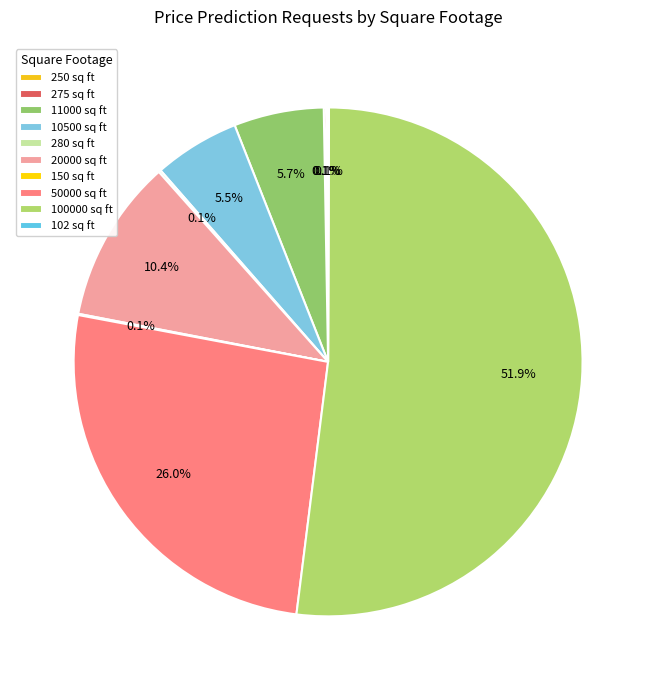

Which slice is the smallest?

102